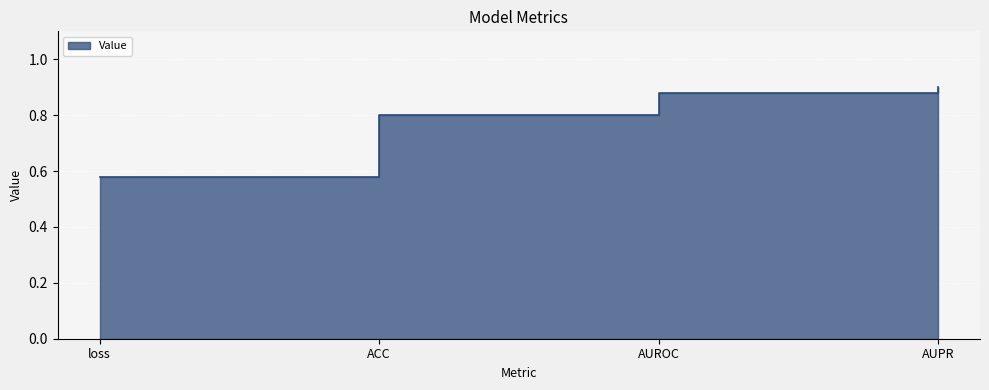

Reading left to right, extract all data points from this chart.

loss=0.6	ACC=0.8	AUROC=0.9	AUPR=0.9